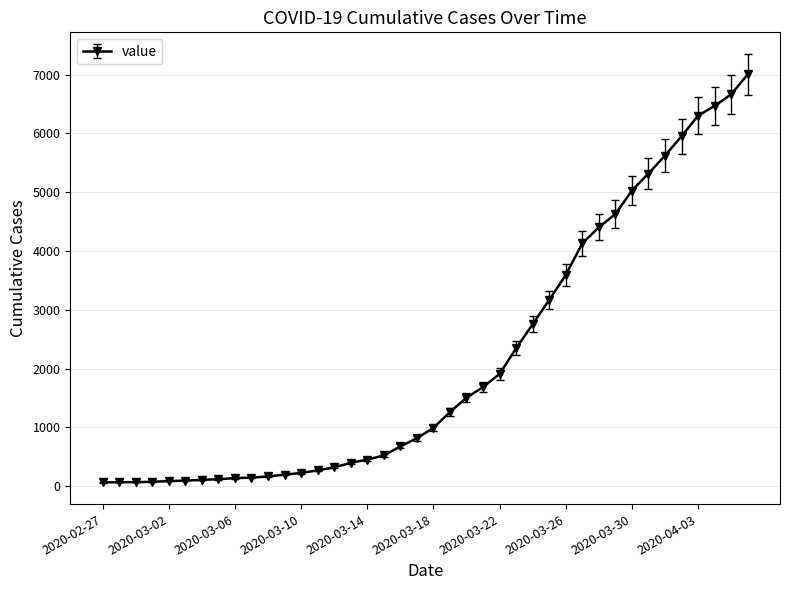

What is the sum of all values?

85740